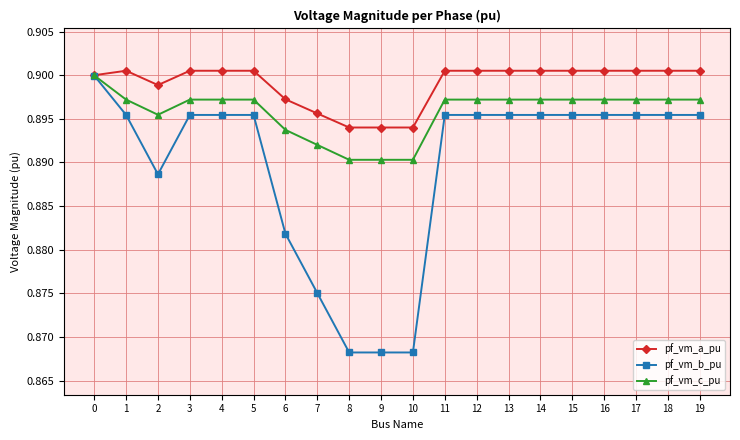

The pf_vm_c_pu series shows 0.9 at 17. True or false?

True